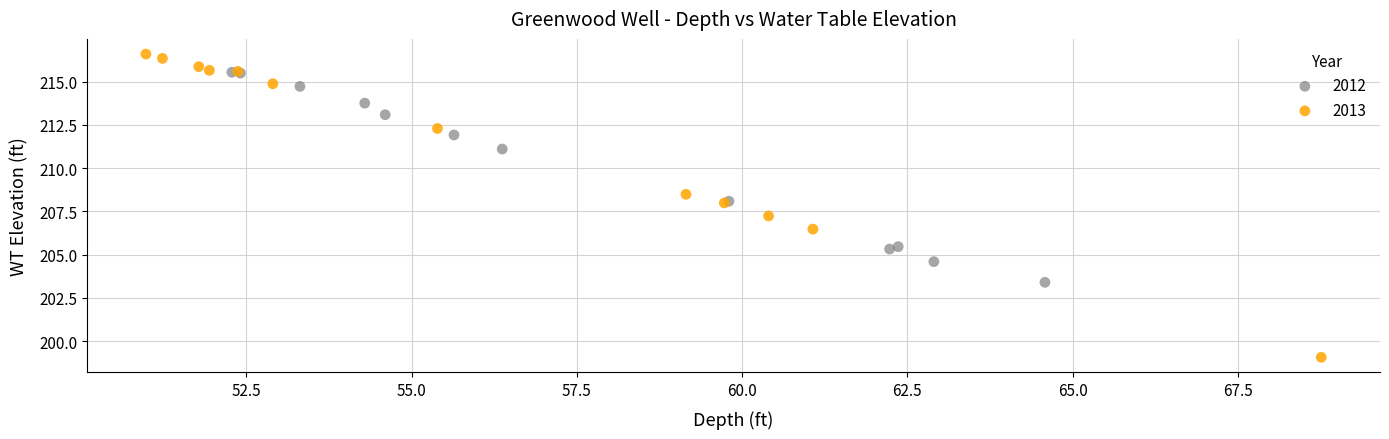

Which series contains the highest Y value?

2013